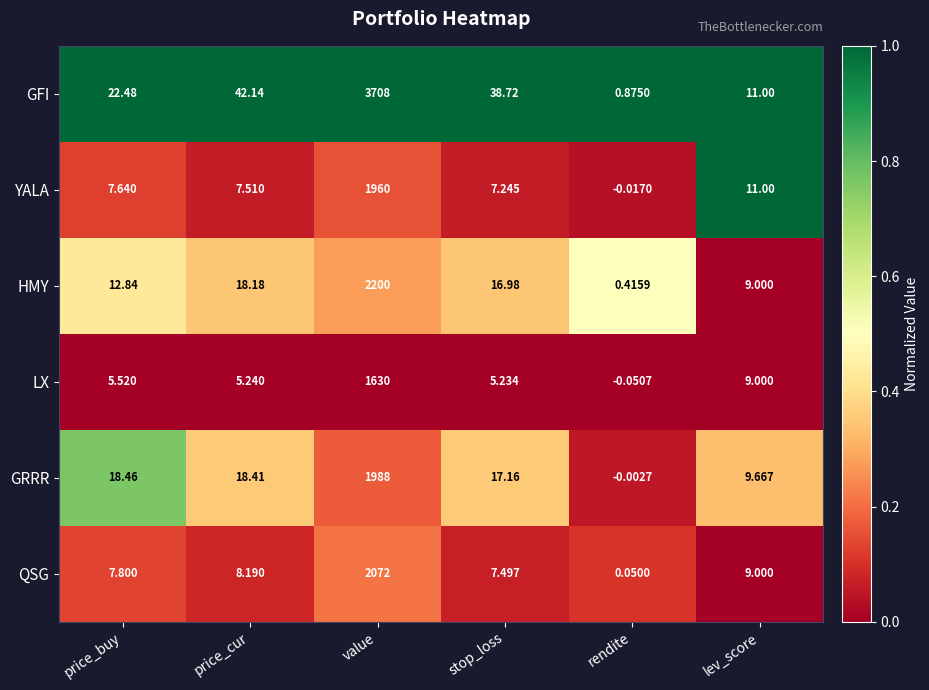

At which label does GRRR first exceed 18?

price_buy